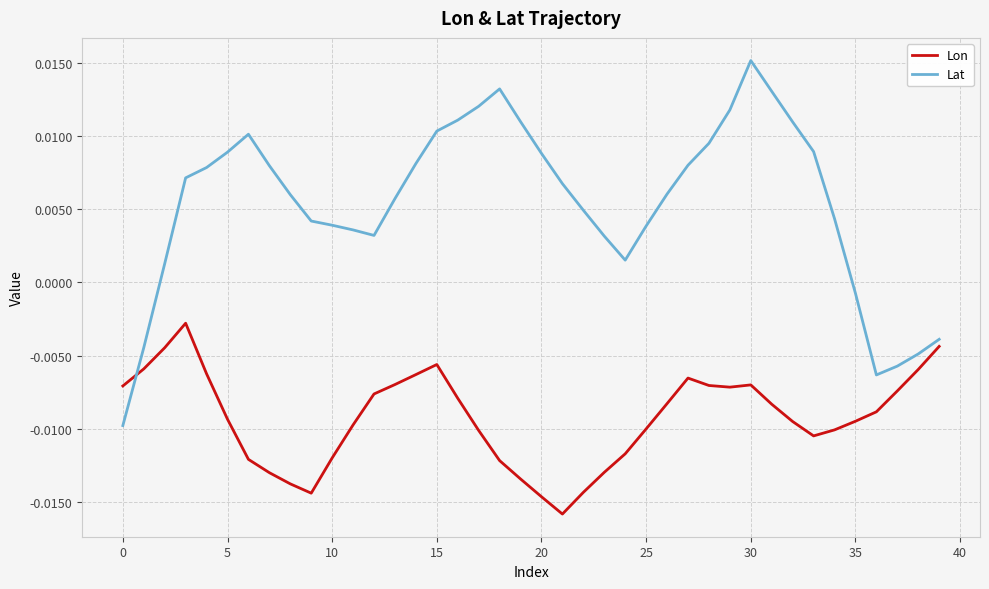

Which series has the widest spread of values?

Lat